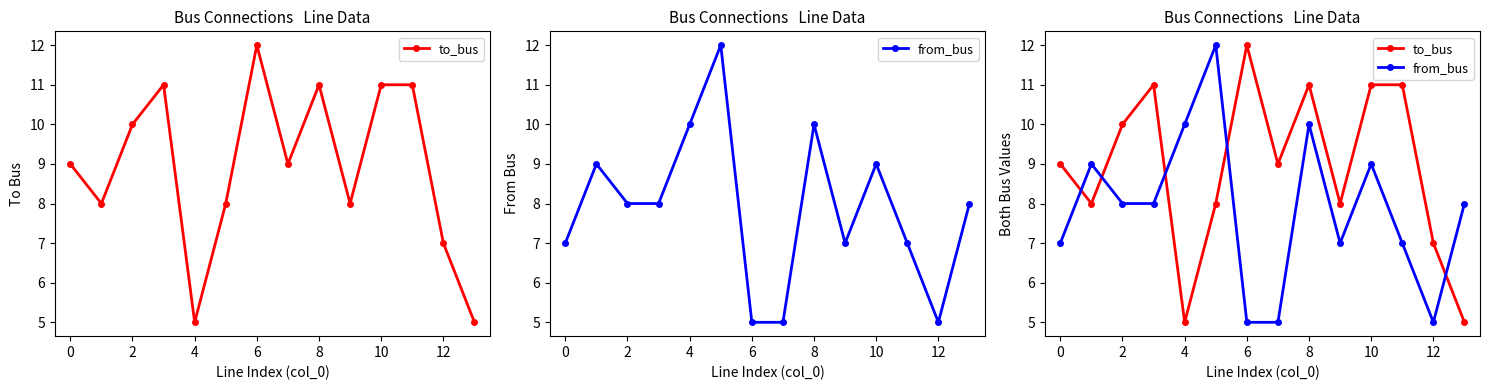

Is the value of to_bus at 10 greater than the value of from_bus at 12?

Yes